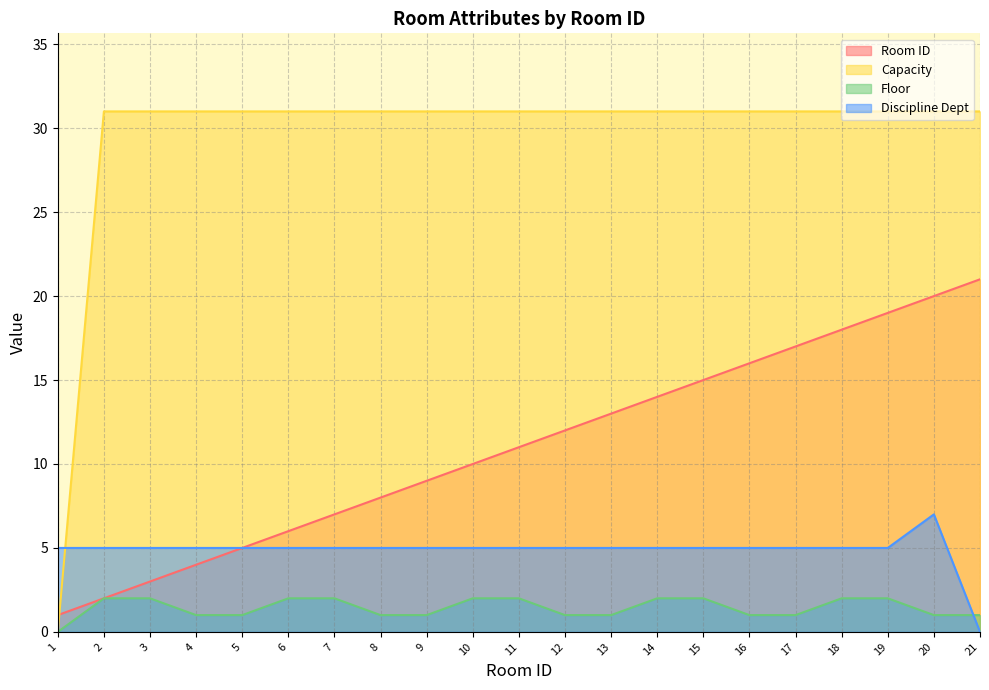

Between 5 and 13, which is larger?

13